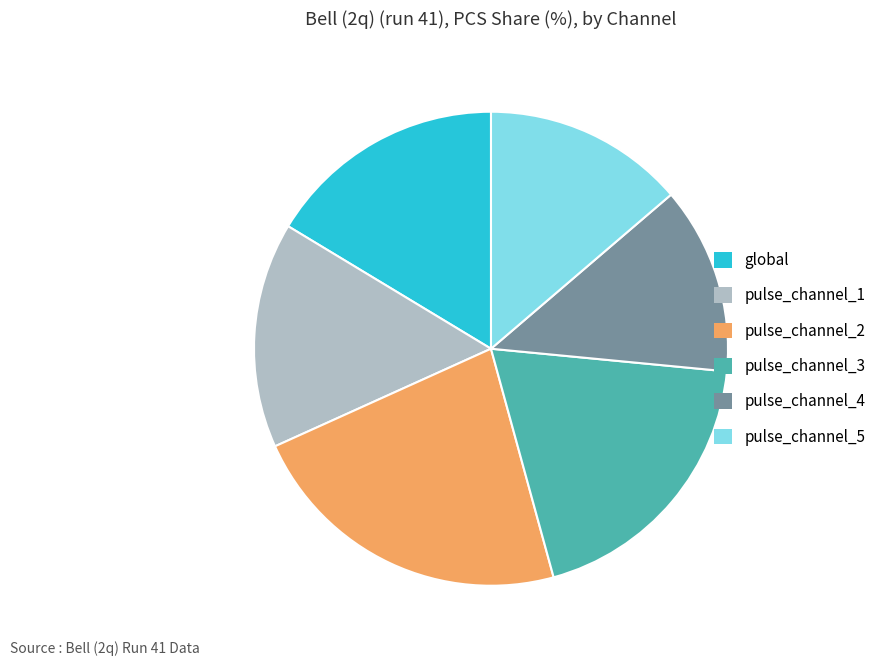

The pulse_channel_4 slice represents 5% of the pie. True or false?

False